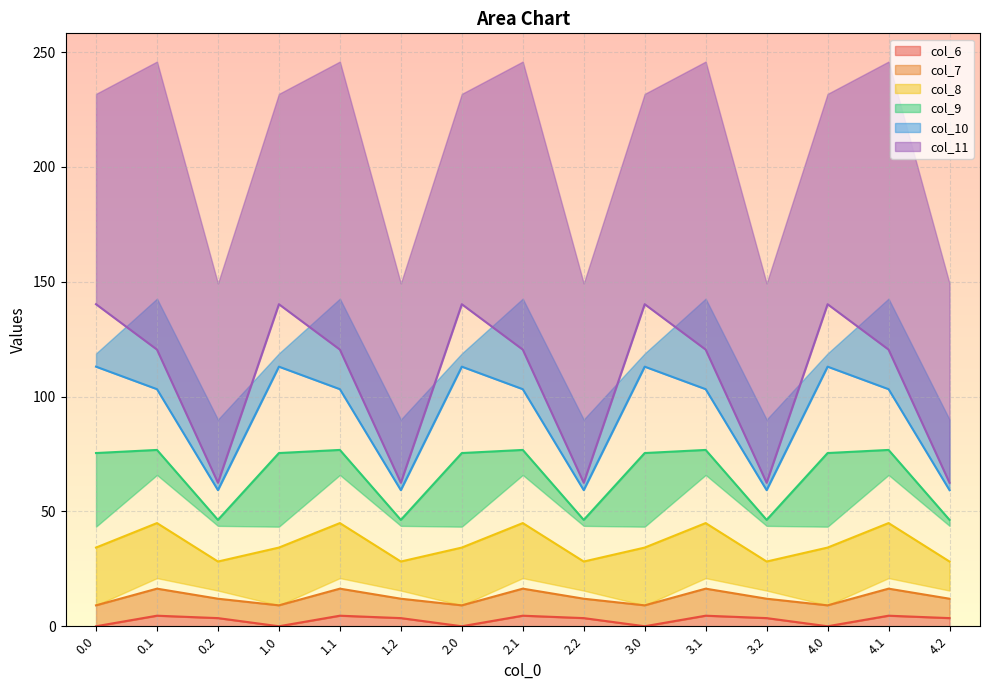

What is the difference between the highest and lowest values at 2.1?

115.9